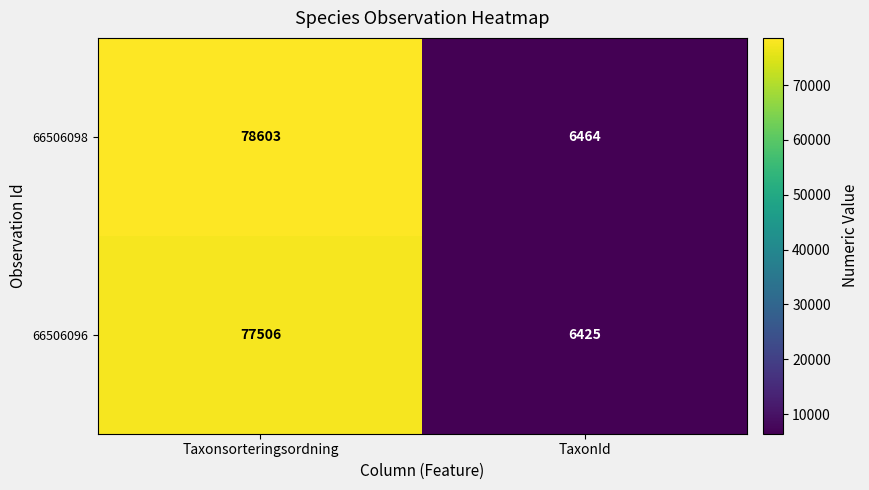

How many data points does each series have?

2